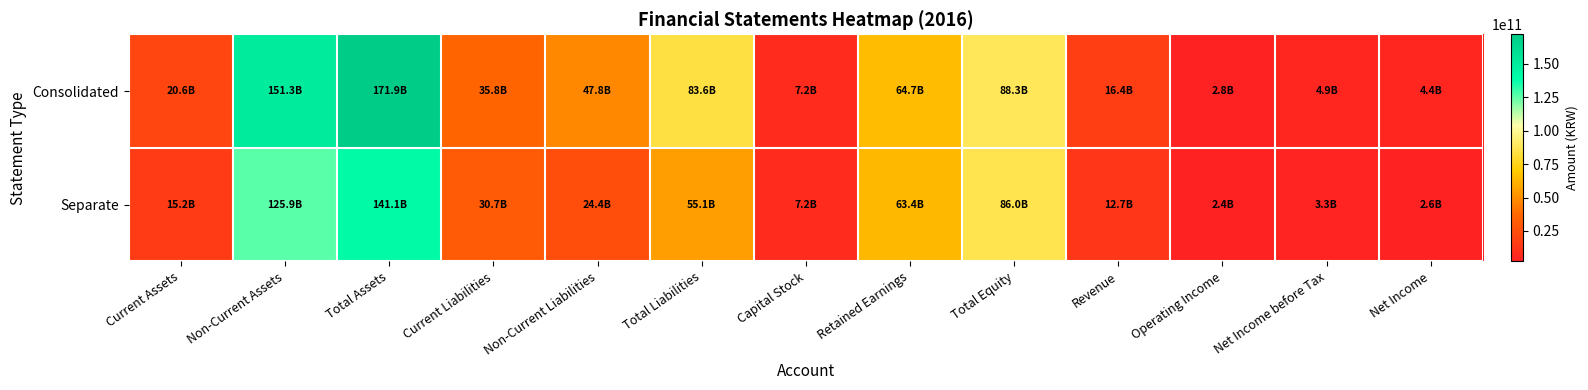

Which series has the widest spread of values?

Consolidated